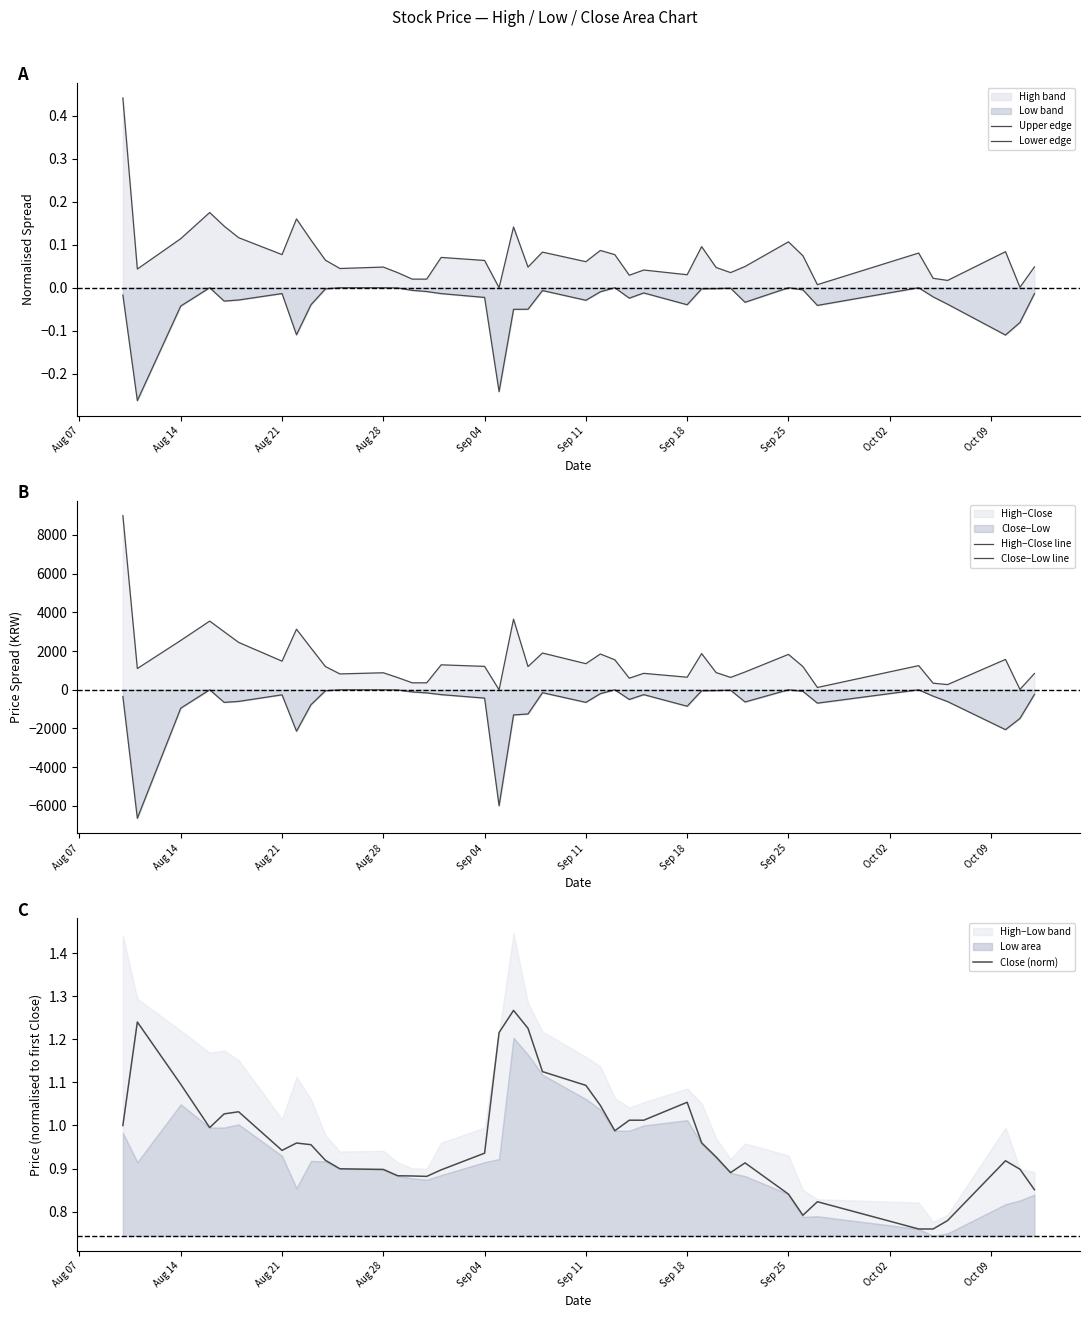

Is it true that Close (norm) equals 0.3 at Aug 28?

False